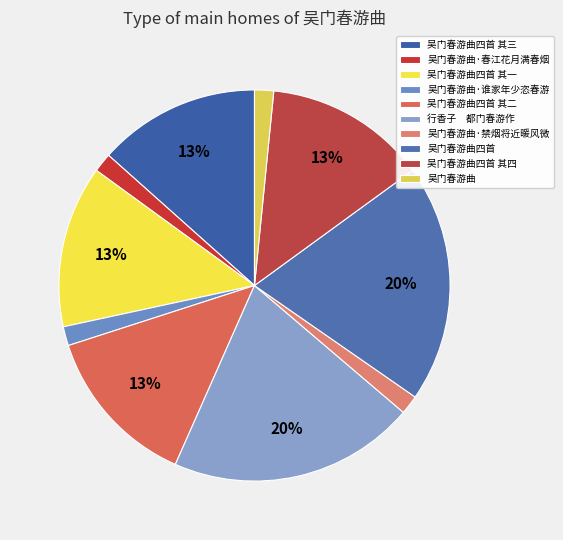

How many segments does this pie chart have?

10